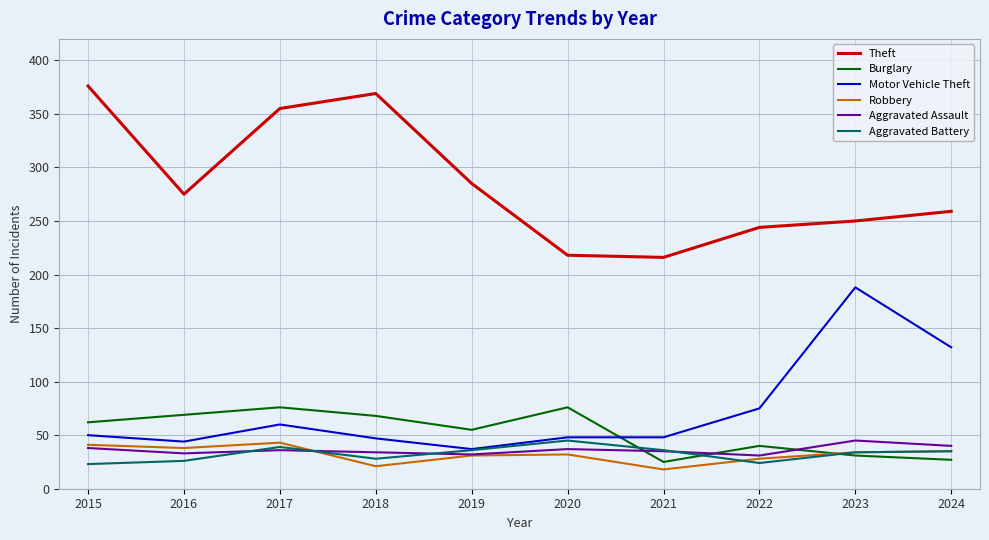

Is the value of Burglary at 2016 greater than the value of Motor Vehicle Theft at 2017?

Yes